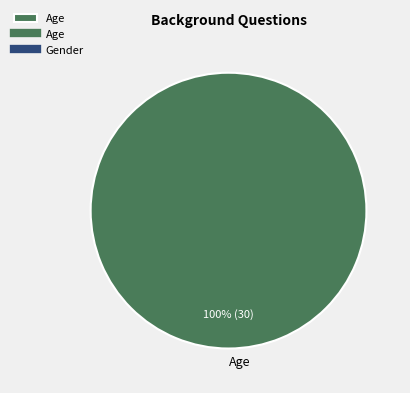

Rank the categories by value from highest to lowest.

Age